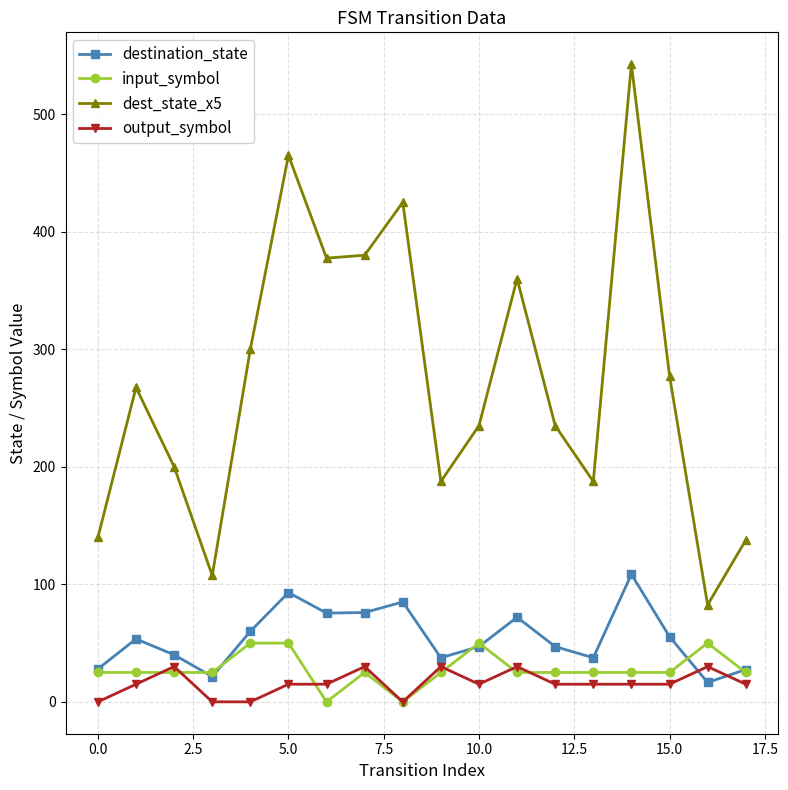

How many data points in destination_state are above 53?

9